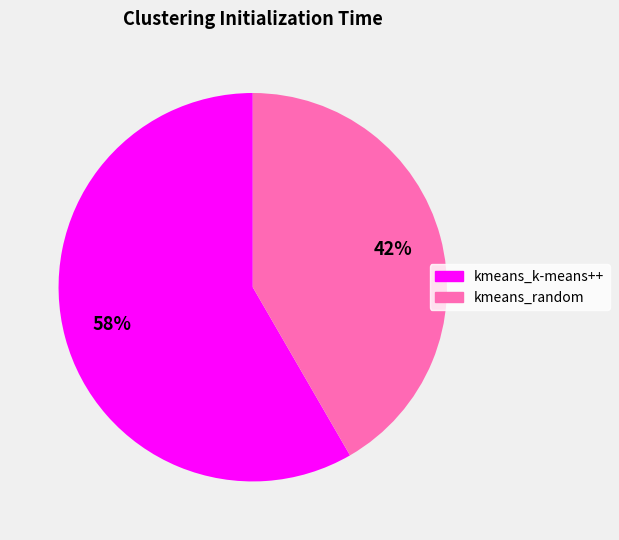

Approximately how many times larger is the value at kmeans_k-means++ compared to kmeans_random?

1.4